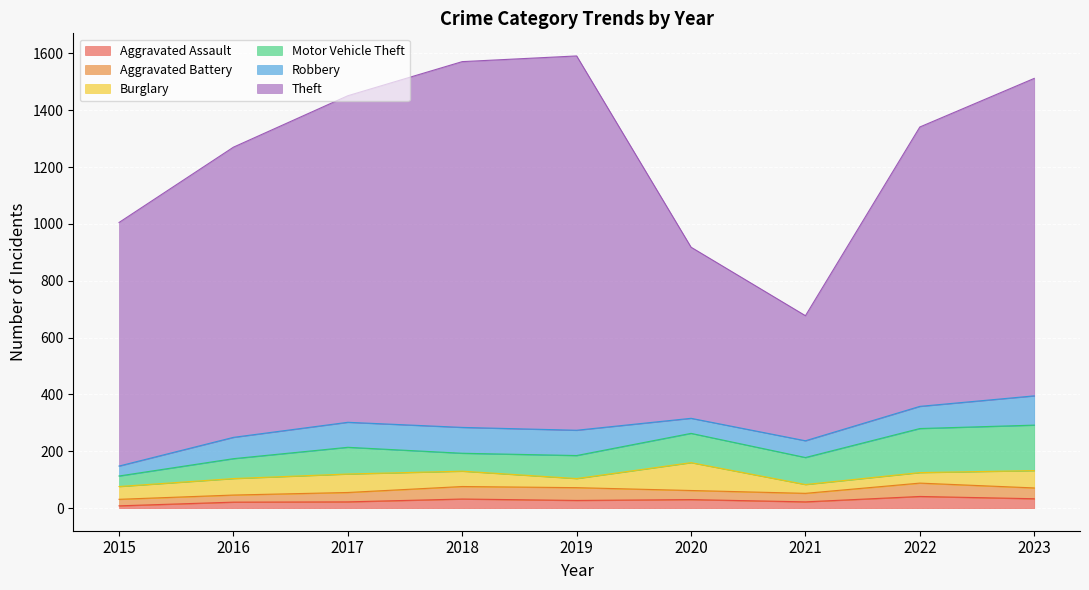

True or false: Motor Vehicle Theft has more than 1 interior local peaks.

True